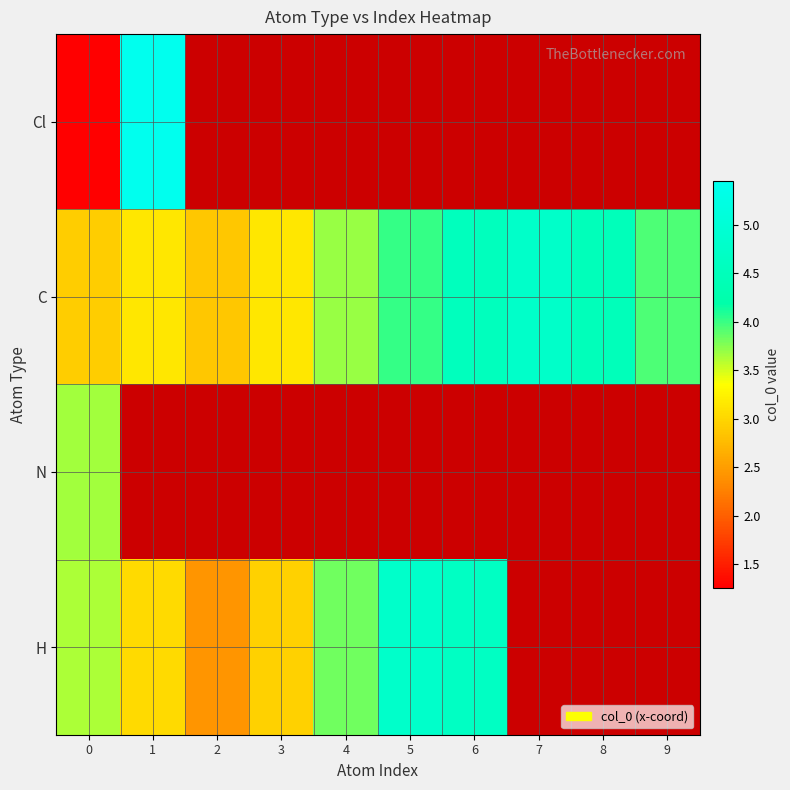

What is the maximum value for N?

3.7